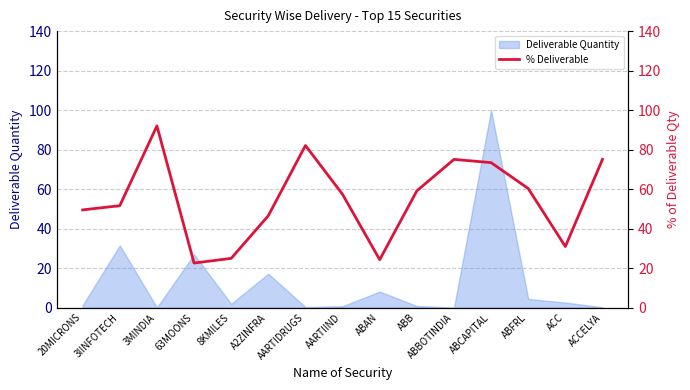

How many points are higher than both their immediate neighbors (excluding endpoints)?

3